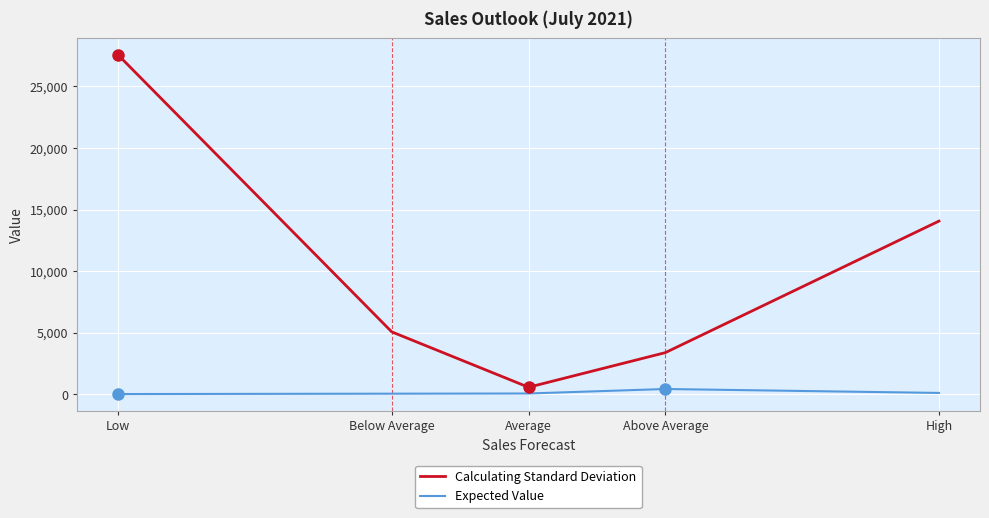

Is it true that Calculating Standard Deviation equals 5062.5 at Below Average?

True